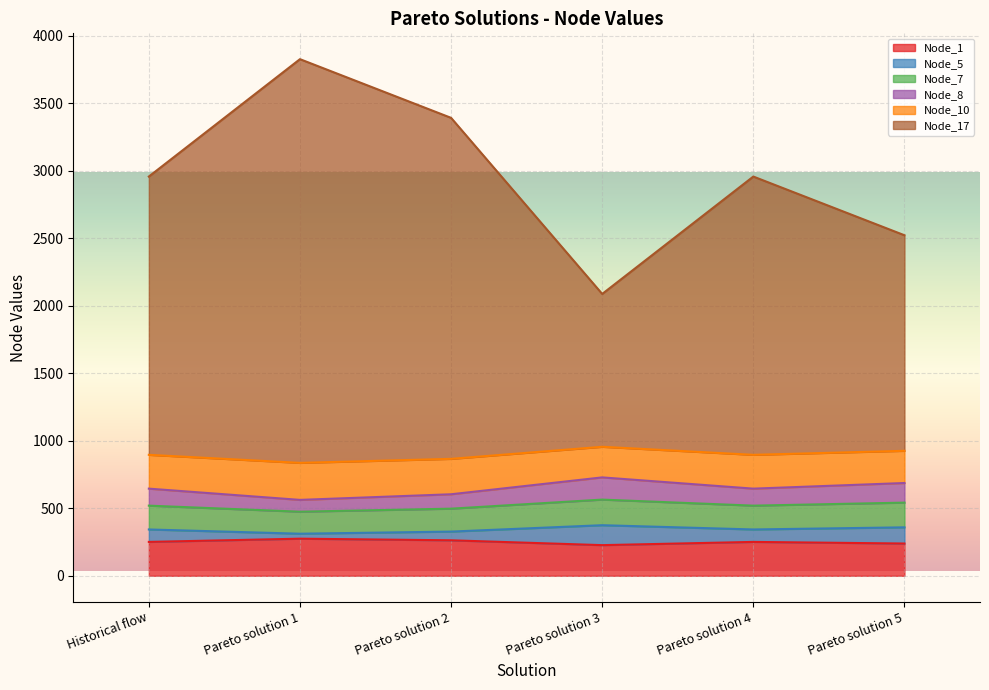

How many data points in Node_1 are less than 250?

2